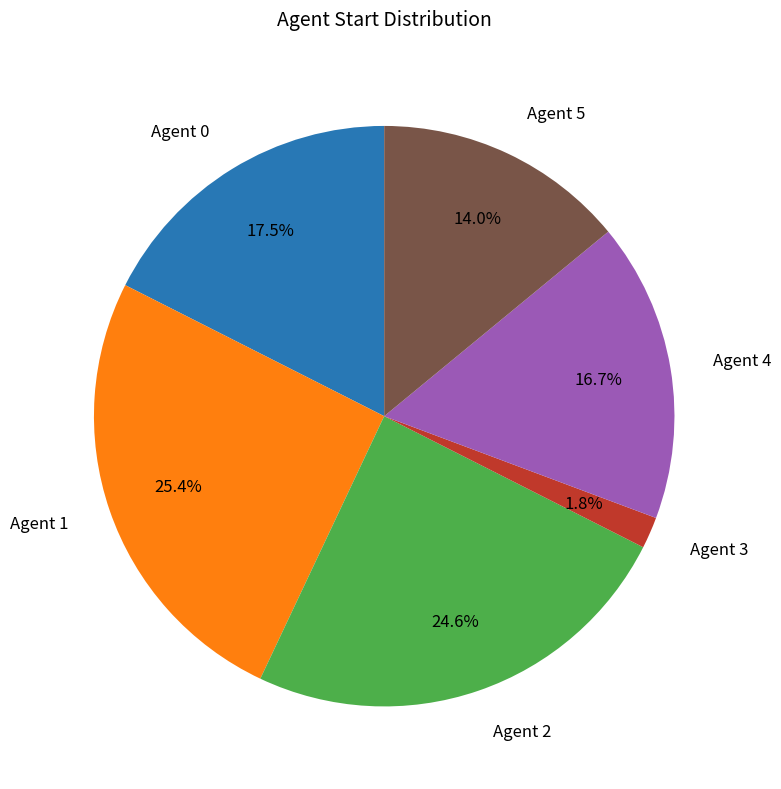

To the nearest percent, what is the difference between the Agent 4 and Agent 5 slice percentages?

3%